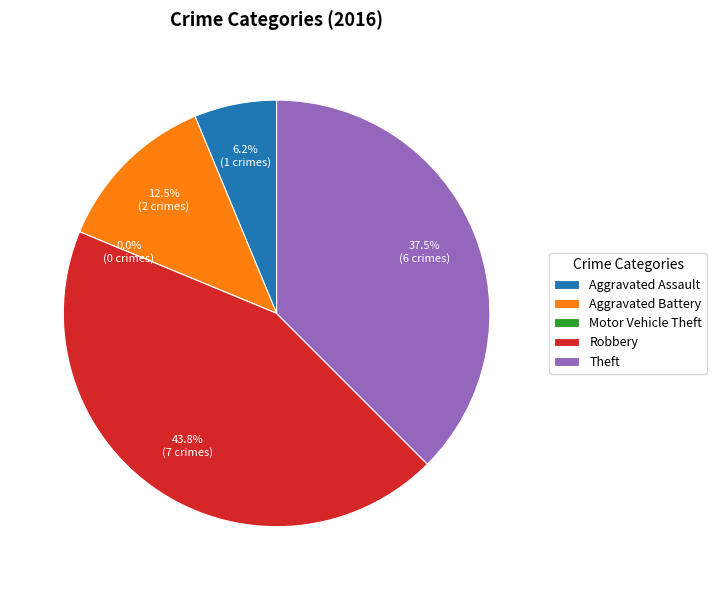

What percentage is the Robbery slice, to the nearest percent?

44%